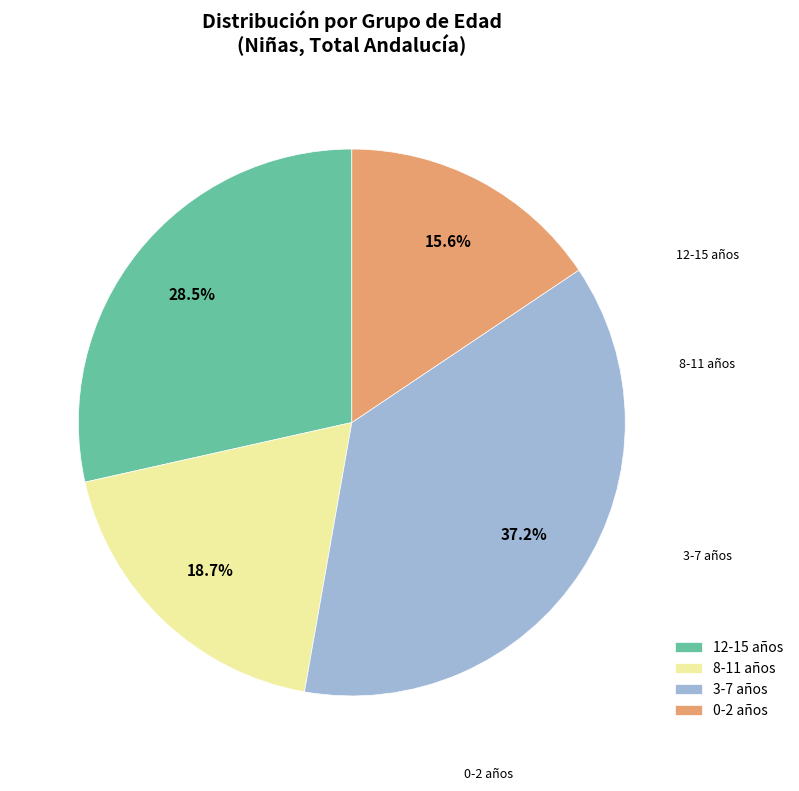

Does 12-15 represent more than half of the total?

No